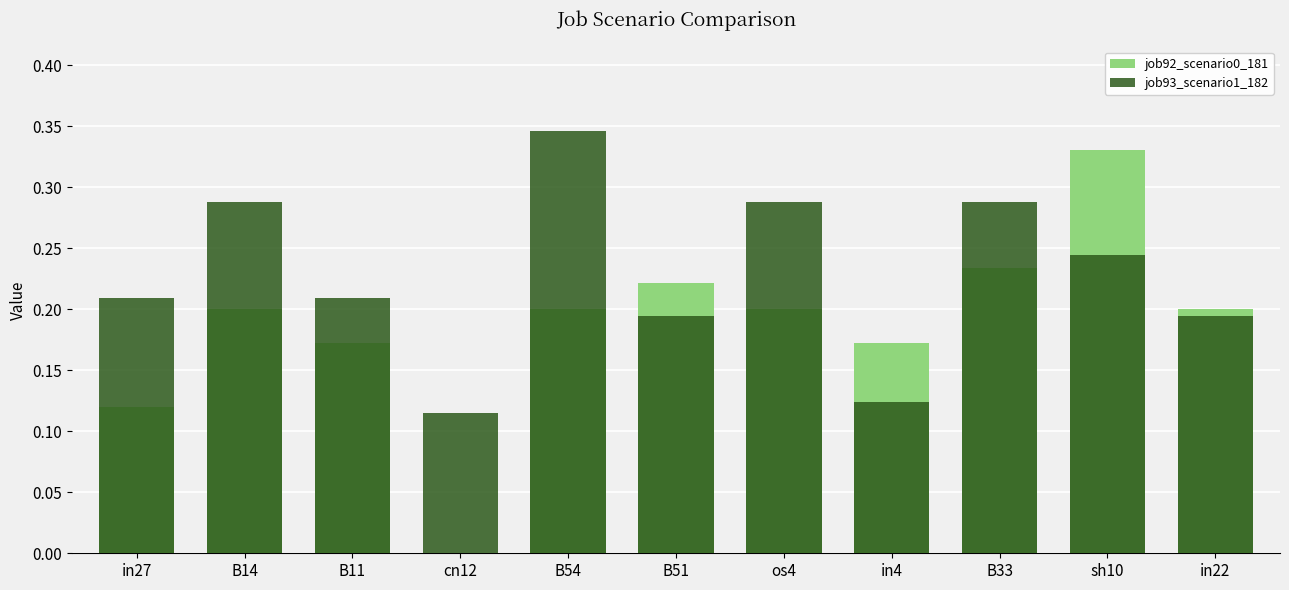

What is the difference between the job92_scenario0_181 values at os4 and cn12?

0.2